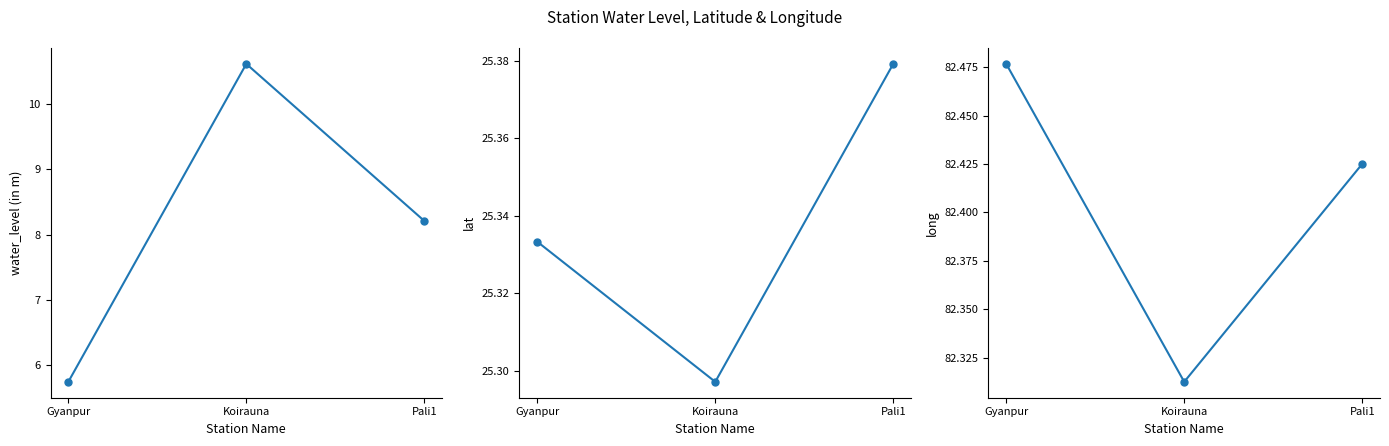

How many water_level (in m) values are between 5 and 10?

2